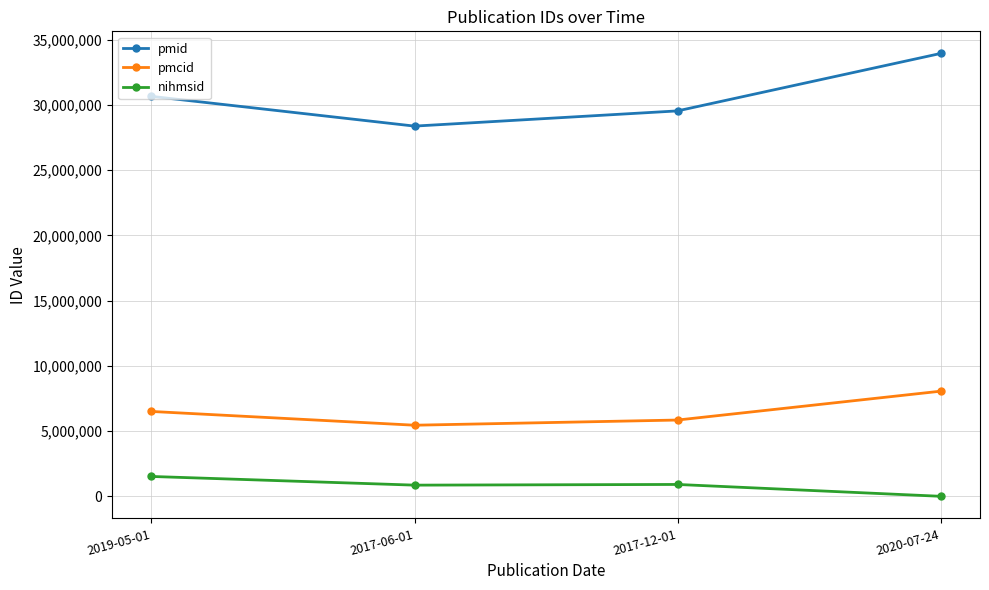

What are all the series names shown in the legend?

pmid, pmcid, nihmsid